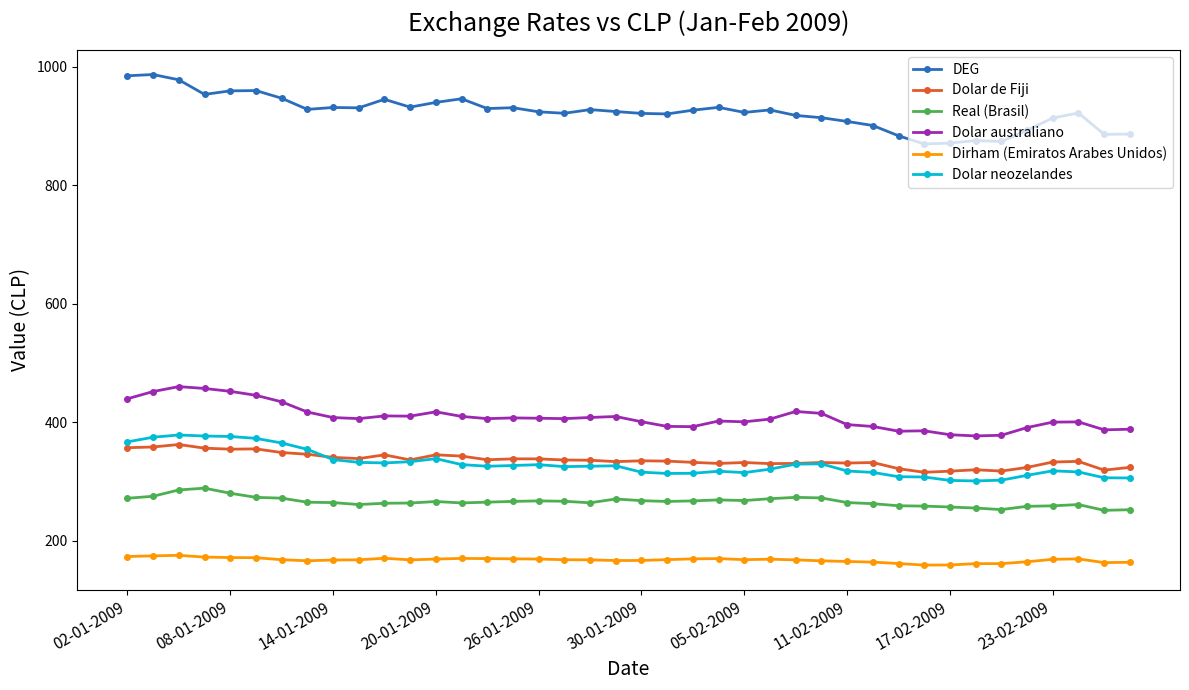

True or false: Real (Brasil) has more than 0 points higher than both neighbors.

True